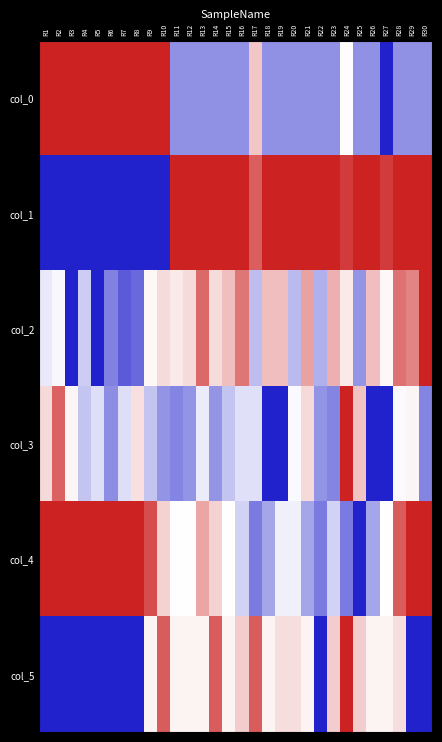

Reading left to right, list all the values displayed in this chart.

col_0: R1=1.0	R2=1.0	R3=1.0	R4=1.0	R5=1.0	R6=1.0	R7=1.0	R8=1.0	R9=1.0	R10=1.0	R11=0.3	R12=0.3	R13=0.3	R14=0.3	R15=0.3	R16=0.3	R17=0.6	R18=0.3	R19=0.3	R20=0.3	R21=0.3	R22=0.3	R23=0.3	R24=0.5	R25=0.3	R26=0.3	R27=0.0	R28=0.3	R29=0.3	R30=0.3
col_1: R1=0.0	R2=0.0	R3=0.0	R4=0.0	R5=0.0	R6=0.0	R7=0.0	R8=0.0	R9=0.0	R10=0.0	R11=1.0	R12=1.0	R13=1.0	R14=1.0	R15=1.0	R16=1.0	R17=0.9	R18=1.0	R19=1.0	R20=1.0	R21=1.0	R22=1.0	R23=1.0	R24=0.9	R25=1.0	R26=1.0	R27=0.9	R28=1.0	R29=1.0	R30=1.0
col_2: R1=0.5	R2=0.5	R3=0.0	R4=0.4	R5=0.0	R6=0.2	R7=0.1	R8=0.2	R9=0.5	R10=0.6	R11=0.5	R12=0.6	R13=0.8	R14=0.6	R15=0.6	R16=0.8	R17=0.4	R18=0.6	R19=0.6	R20=0.3	R21=0.7	R22=0.3	R23=0.7	R24=0.5	R25=0.3	R26=0.6	R27=0.5	R28=0.8	R29=0.8	R30=1.0
col_3: R1=0.6	R2=0.9	R3=0.5	R4=0.4	R5=0.4	R6=0.2	R7=0.4	R8=0.6	R9=0.4	R10=0.3	R11=0.2	R12=0.3	R13=0.5	R14=0.3	R15=0.4	R16=0.4	R17=0.4	R18=0.0	R19=0.0	R20=0.5	R21=0.6	R22=0.3	R23=0.2	R24=1.0	R25=0.6	R26=0.0	R27=0.0	R28=0.5	R29=0.5	R30=0.2
col_4: R1=1.0	R2=1.0	R3=1.0	R4=1.0	R5=1.0	R6=1.0	R7=1.0	R8=1.0	R9=0.9	R10=0.6	R11=0.5	R12=0.5	R13=0.7	R14=0.6	R15=0.5	R16=0.4	R17=0.2	R18=0.3	R19=0.5	R20=0.5	R21=0.3	R22=0.2	R23=0.4	R24=0.2	R25=0.0	R26=0.3	R27=0.5	R28=0.9	R29=1.0	R30=1.0
col_5: R1=0.0	R2=0.0	R3=0.0	R4=0.0	R5=0.0	R6=0.0	R7=0.0	R8=0.0	R9=0.5	R10=0.9	R11=0.5	R12=0.5	R13=0.5	R14=0.9	R15=0.5	R16=0.6	R17=0.9	R18=0.5	R19=0.6	R20=0.6	R21=0.5	R22=0.0	R23=0.6	R24=1.0	R25=0.6	R26=0.5	R27=0.5	R28=0.6	R29=0.0	R30=0.0